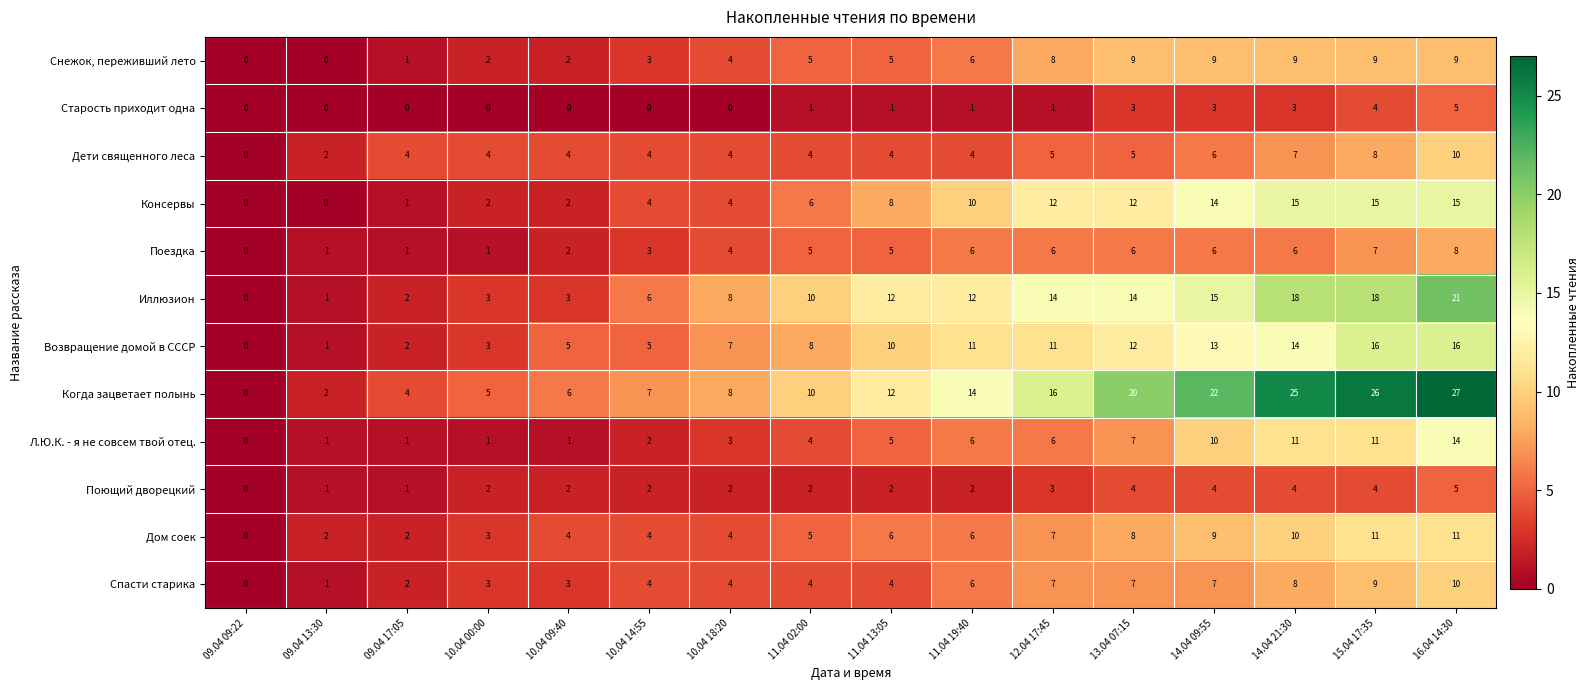

What is the difference between the maximum and minimum values in the Иллюзион series?

21